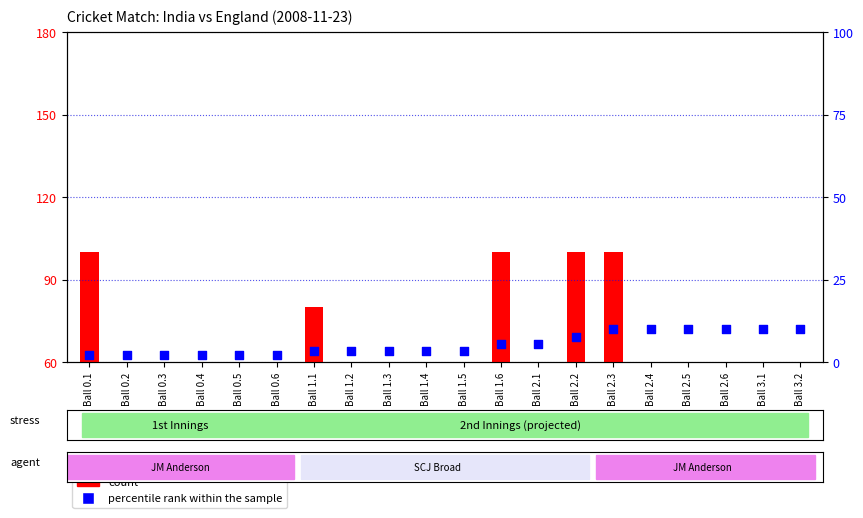

Which series has the largest Y range (max minus min)?

count